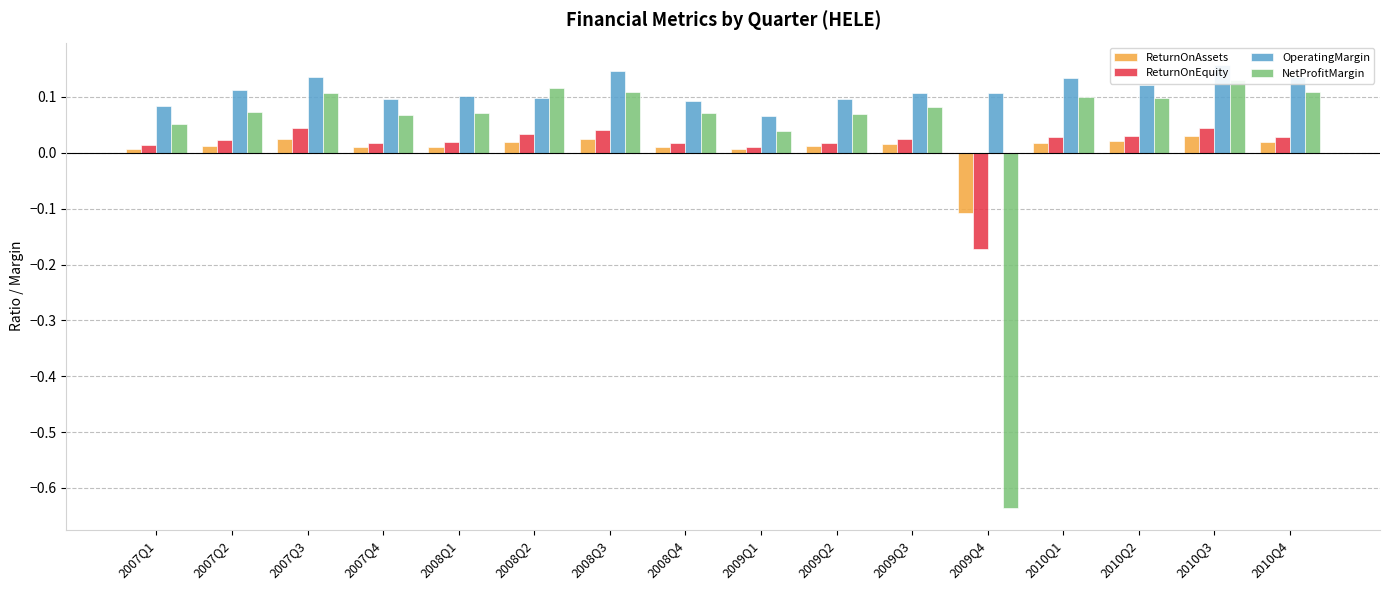

Which series has the widest spread of values?

NetProfitMargin